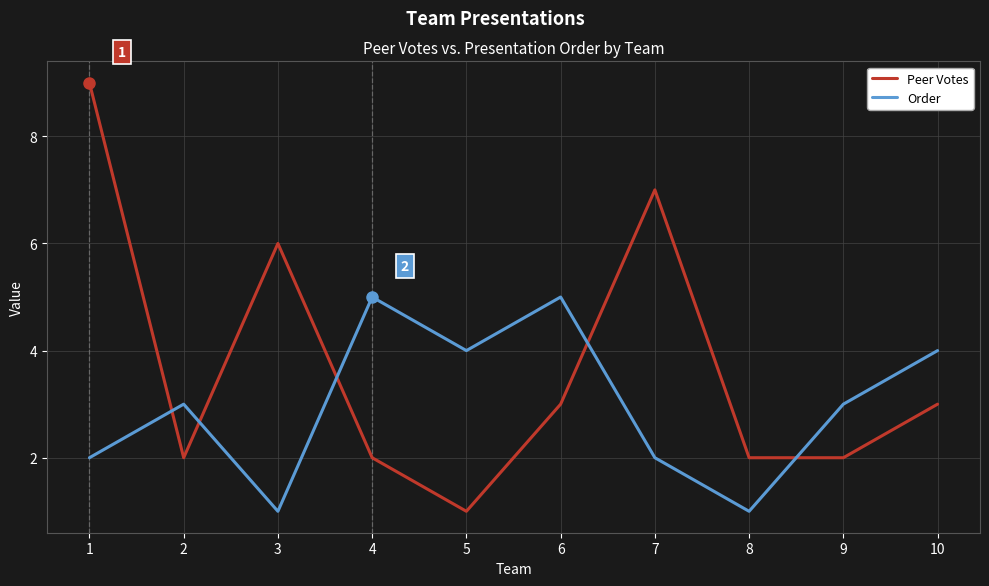

List the series in order of their overall mean, lowest first.

Order, Peer Votes